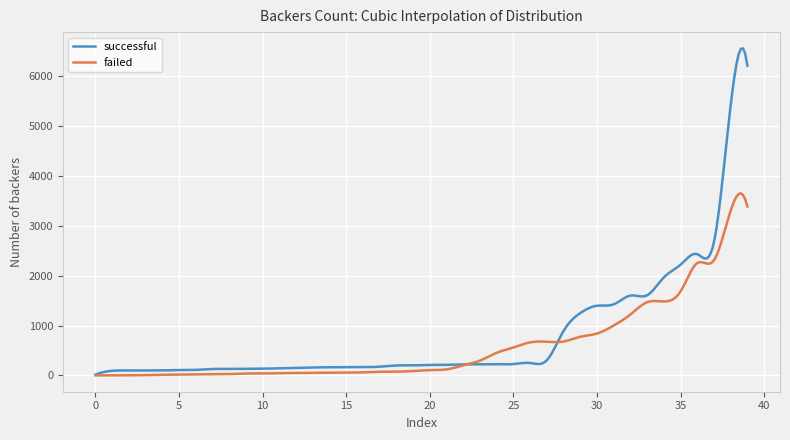

Which series has the widest spread of values?

successful